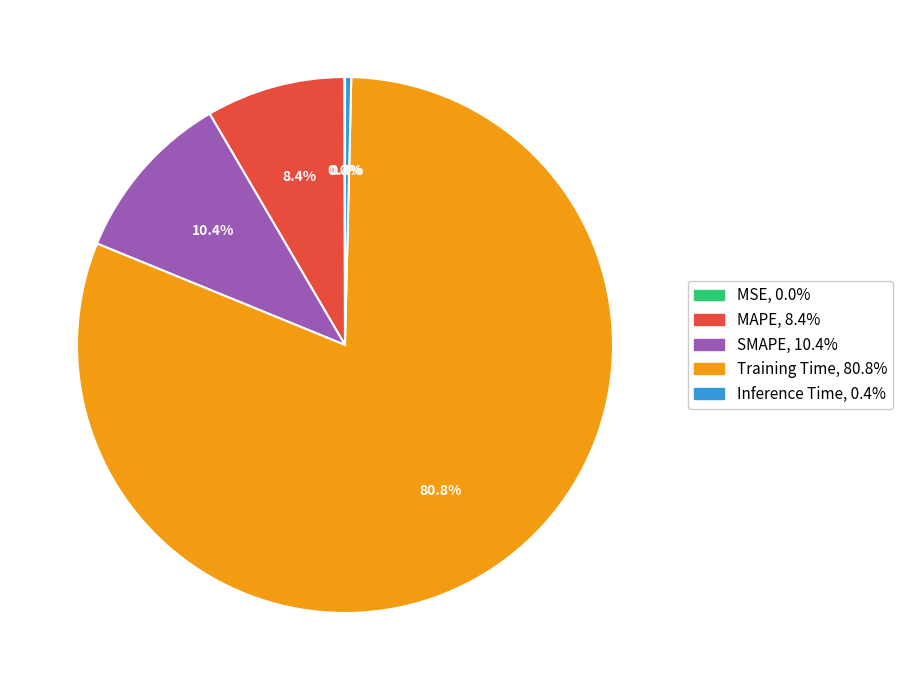

To the nearest percent, what is the difference between the largest and smallest slice percentages?

81%